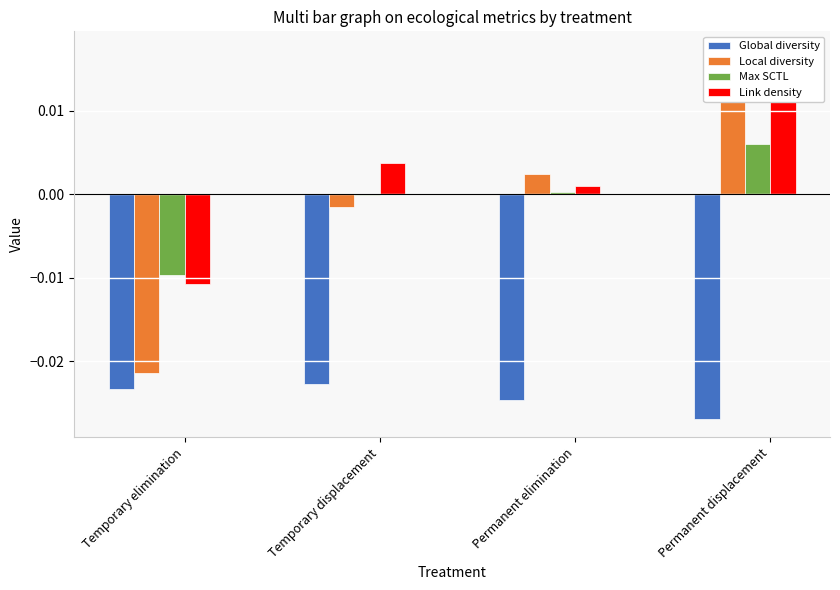

Is it true that Local diversity equals 0.0 at Permanent displacement?

False